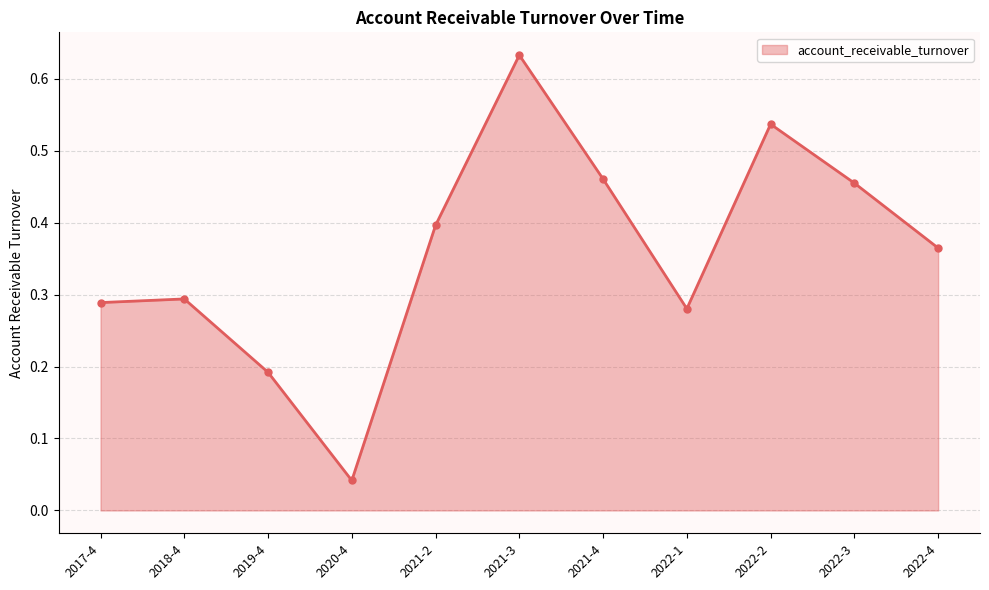

At which label is the value closest to 0?

2020-4